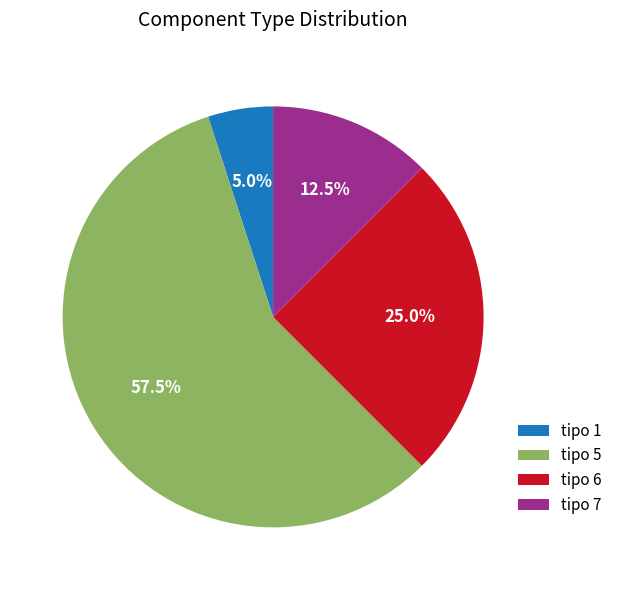

Rank the categories by value from lowest to highest.

tipo 1, tipo 7, tipo 6, tipo 5